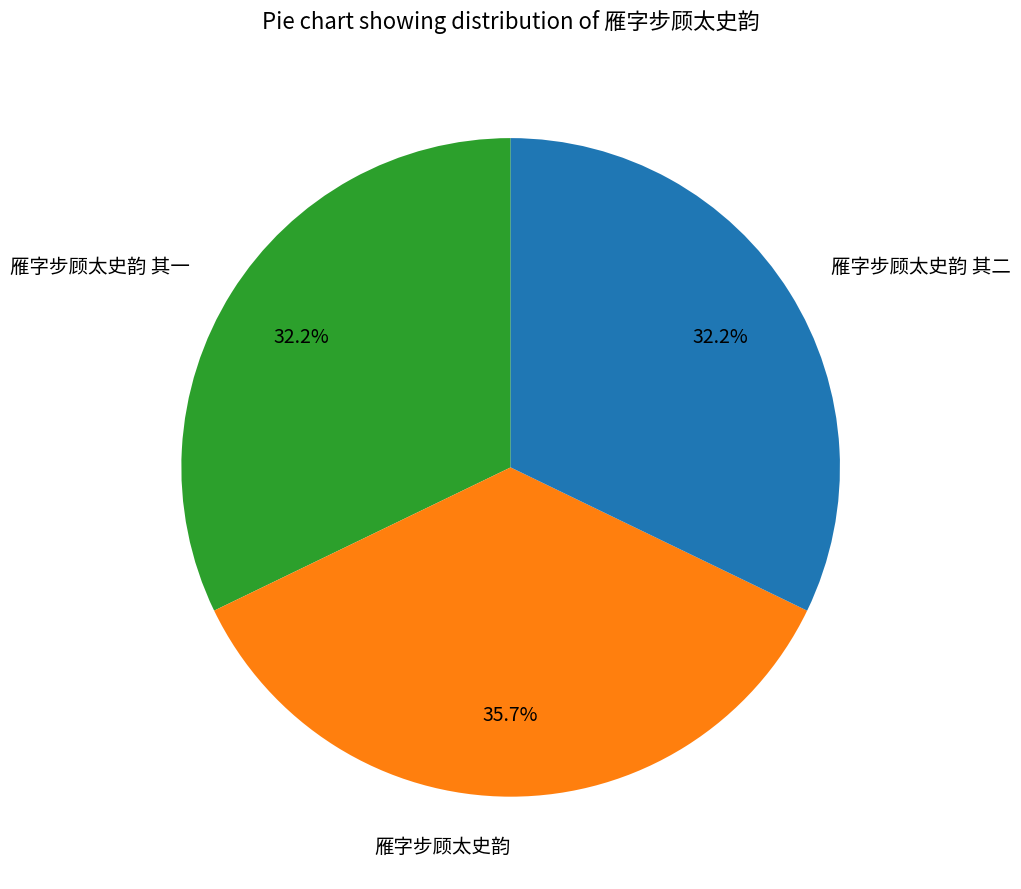

The 雁字步顾太史韵 其一 slice represents 32% of the pie. True or false?

True